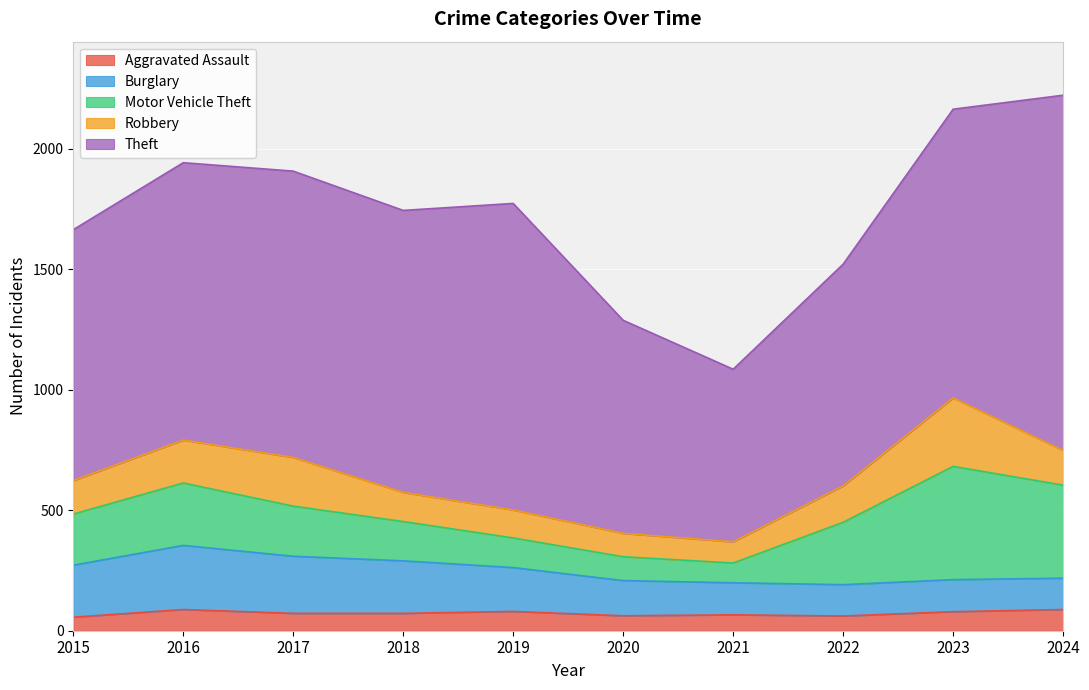

Where do Motor Vehicle Theft and Burglary first cross each other?

2021 and 2022